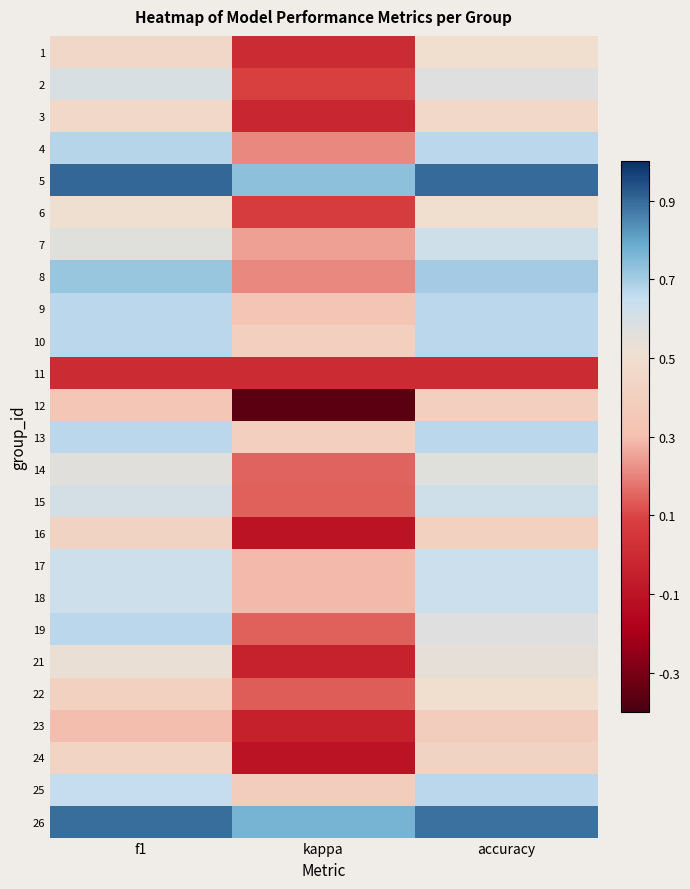

Reading left to right, what are all the values shown in this chart?

1: f1=0.5	kappa=0.0	accuracy=0.5
2: f1=0.6	kappa=0.1	accuracy=0.6
3: f1=0.5	kappa=-0.0	accuracy=0.5
4: f1=0.7	kappa=0.2	accuracy=0.7
5: f1=0.9	kappa=0.7	accuracy=0.9
6: f1=0.5	kappa=0.1	accuracy=0.5
7: f1=0.6	kappa=0.2	accuracy=0.6
8: f1=0.7	kappa=0.2	accuracy=0.7
9: f1=0.7	kappa=0.3	accuracy=0.7
10: f1=0.7	kappa=0.4	accuracy=0.7
11: f1=0.0	kappa=0.0	accuracy=0.0
12: f1=0.3	kappa=-0.4	accuracy=0.4
13: f1=0.7	kappa=0.4	accuracy=0.7
14: f1=0.6	kappa=0.2	accuracy=0.6
15: f1=0.6	kappa=0.1	accuracy=0.6
16: f1=0.4	kappa=-0.1	accuracy=0.4
17: f1=0.6	kappa=0.3	accuracy=0.6
18: f1=0.6	kappa=0.3	accuracy=0.6
19: f1=0.7	kappa=0.1	accuracy=0.6
21: f1=0.5	kappa=-0.0	accuracy=0.5
22: f1=0.4	kappa=0.1	accuracy=0.5
23: f1=0.3	kappa=-0.0	accuracy=0.4
24: f1=0.4	kappa=-0.1	accuracy=0.4
25: f1=0.7	kappa=0.4	accuracy=0.7
26: f1=0.9	kappa=0.8	accuracy=0.9